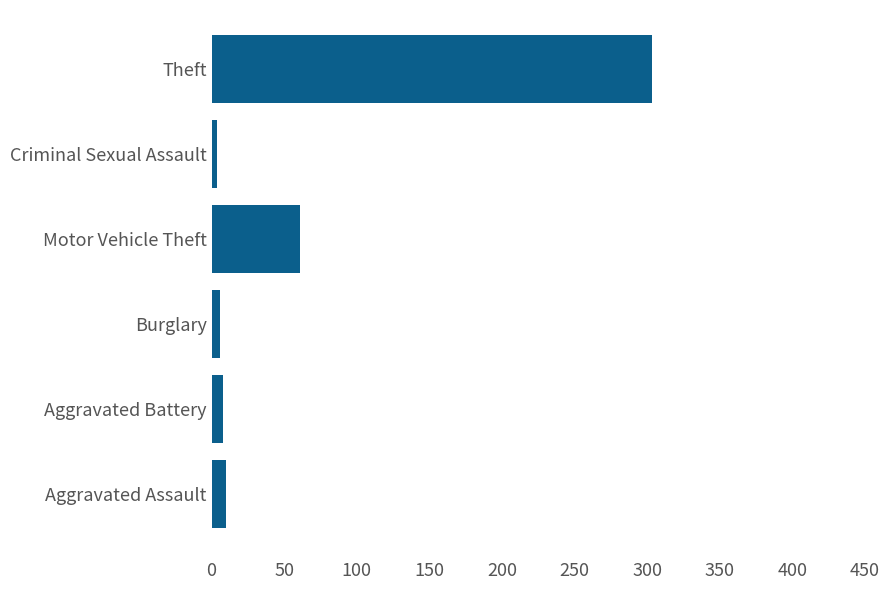

Reading top to bottom, transcribe all the data shown in this chart.

Theft=303	Criminal Sexual Assault=4	Motor Vehicle Theft=61	Burglary=6	Aggravated Battery=8	Aggravated Assault=10